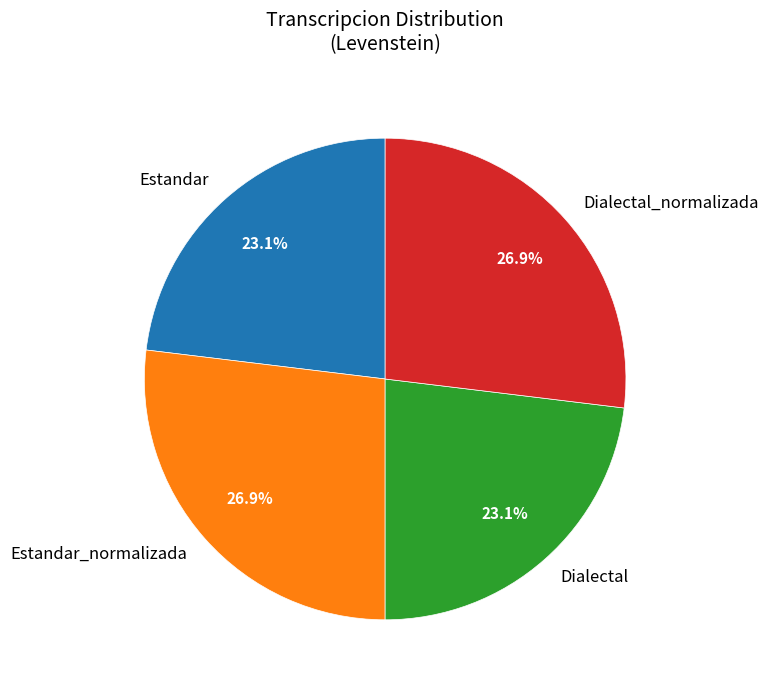

Is it true that Estandar is 16% of the pie?

False